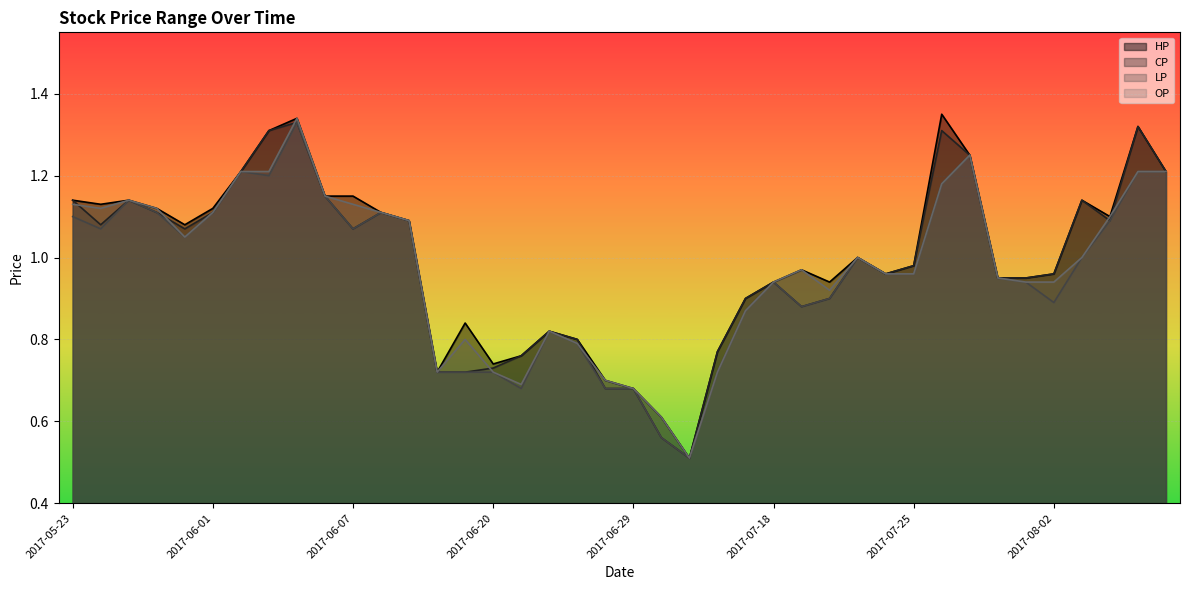

What is the label of the 40th point from the right?

2017-05-23